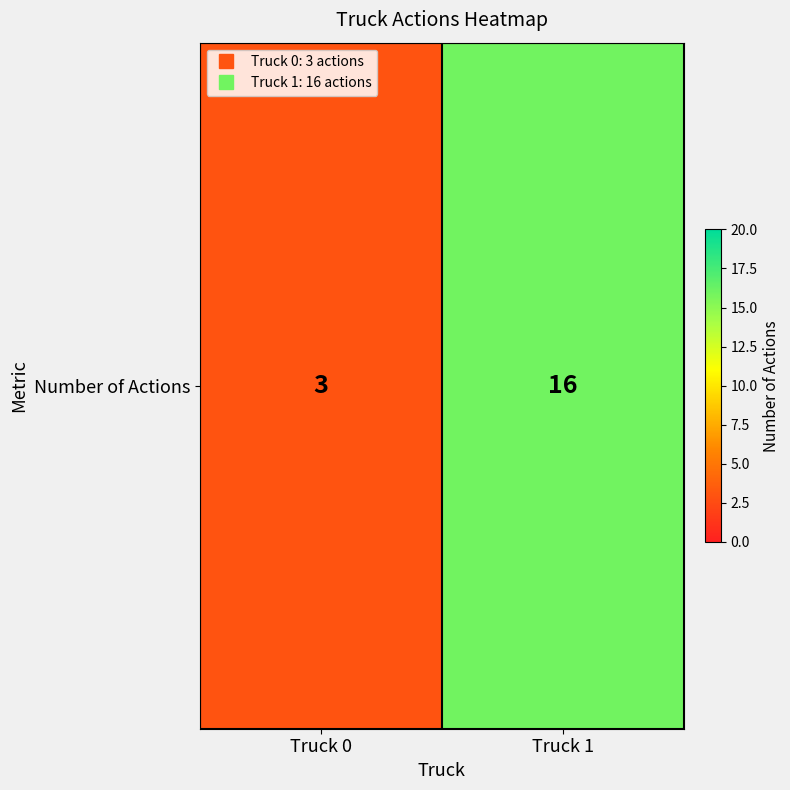

What is the average value?

10